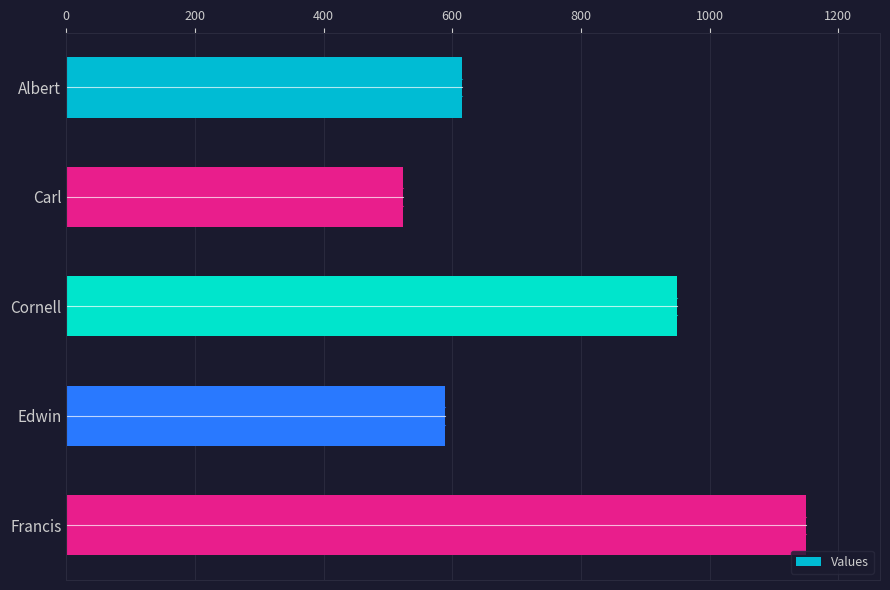

Count the number of data series in this chart.

1